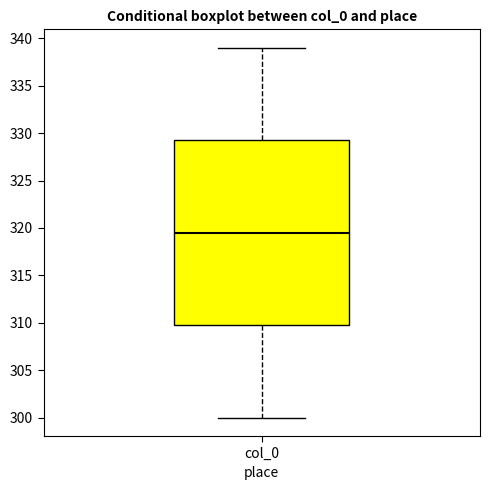

Read this box plot against the y-axis: the position of the median line, the range covered by the box, and the ends of both whiskers. The values are not printed on the chart, so give them approximately, as read against the axis.

median 319.5, box 310.0 to 329.5, whiskers 300.0 to 339.0